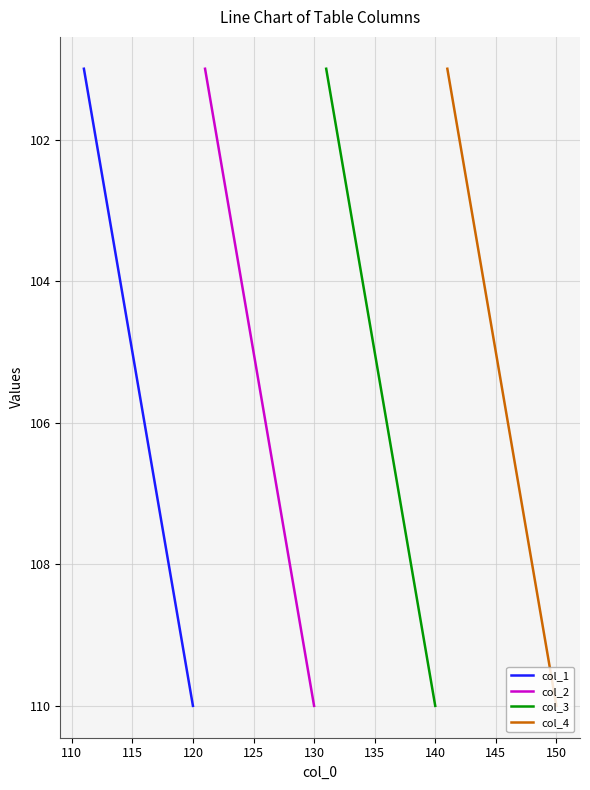

What value does the col_1 series have at 115?

105